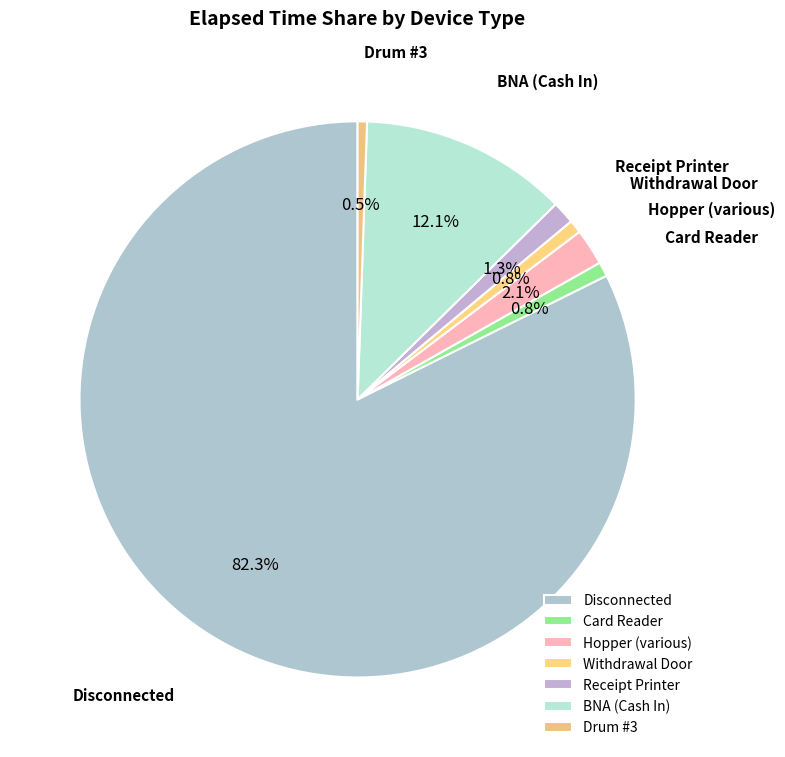

How many slices are in this pie chart?

7